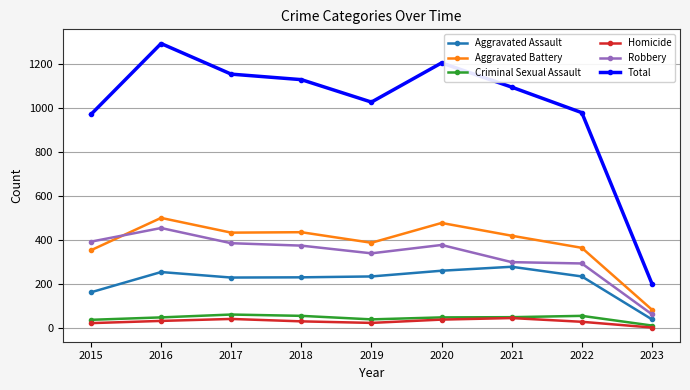

The value of Total at 2020 is 1205. True or false?

True